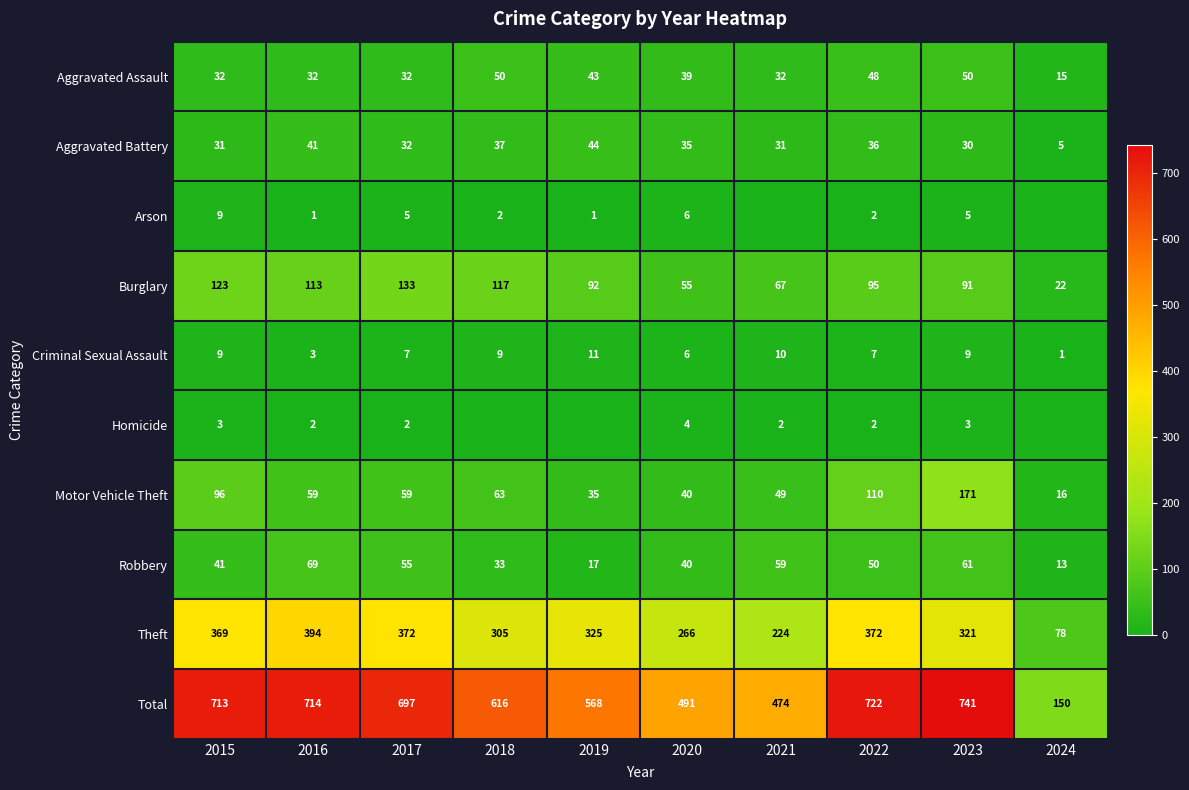

True or false: Robbery has a value of 41 at 2015.

True